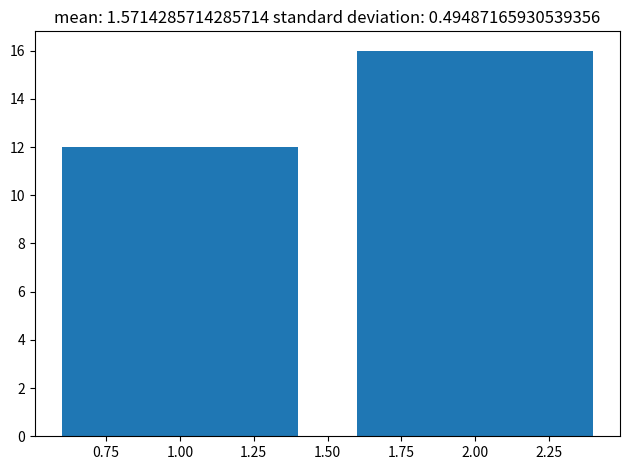

What is the height of the bar covering 1.5 to 2.5 on the x-axis? The values are not printed on the chart, so give them approximately, as read against the axis.

16